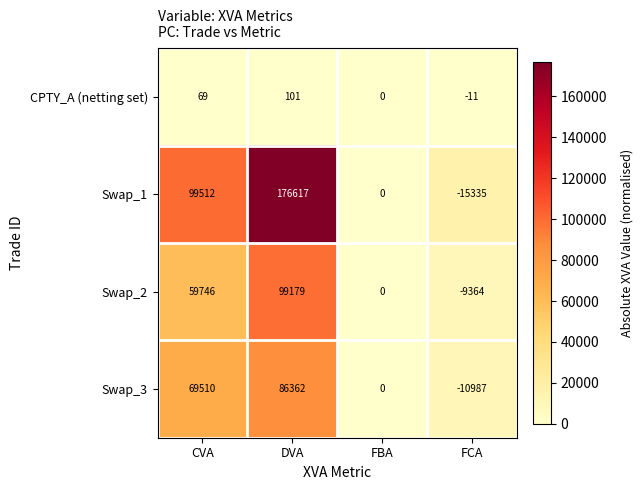

True or false: CPTY_A (netting set) has a value of 0 at FBA.

True